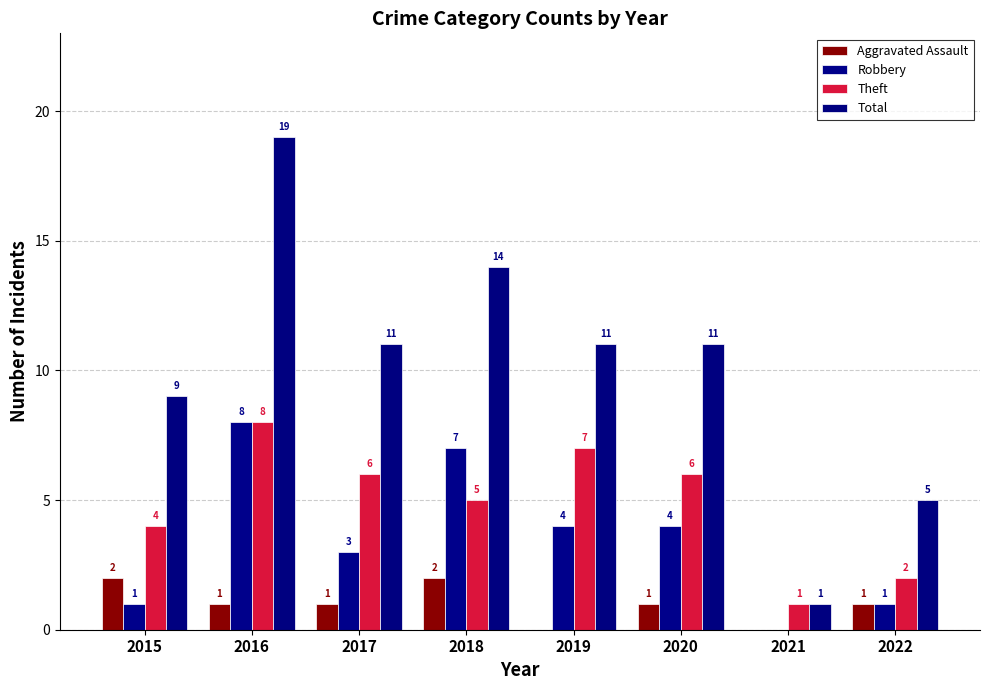

What are all the series names shown in the legend?

Aggravated Assault, Robbery, Theft, Total